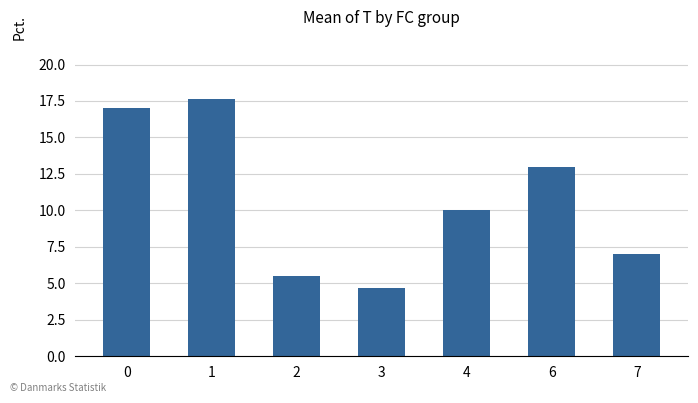

What is the ratio of the value at 1 to the value at 2?

3.2